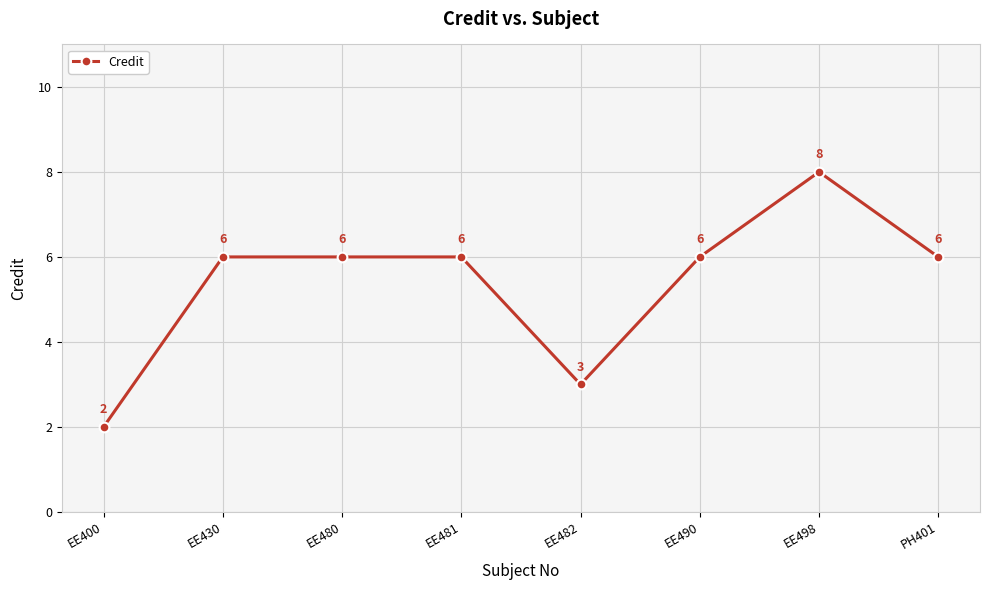

What is the change in value from EE400 to EE480?

+4